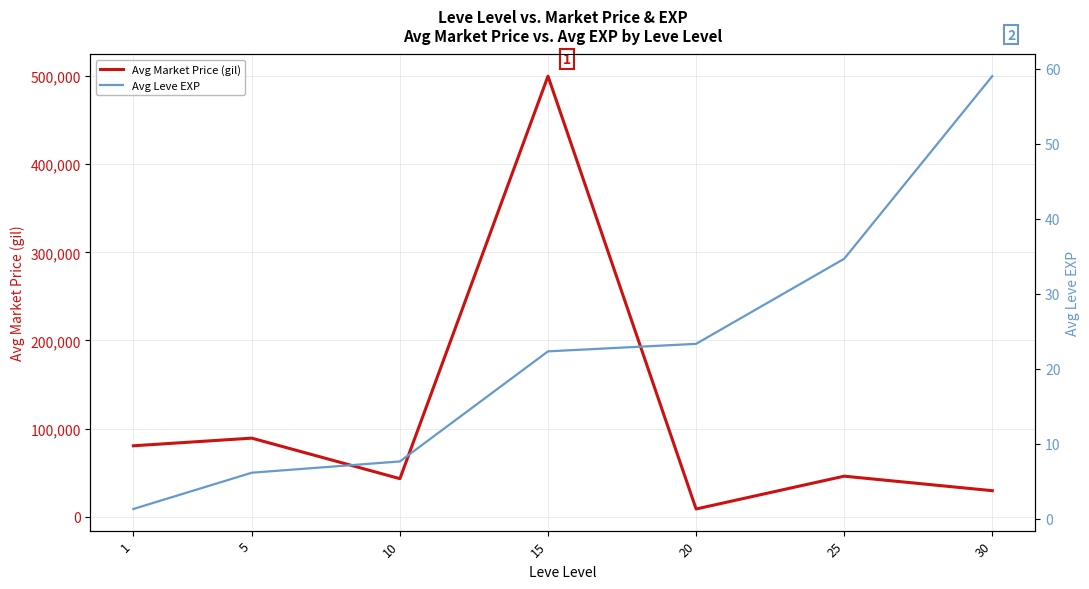

What is the value of the Avg Leve EXP point at the 2nd from the left?

6.2